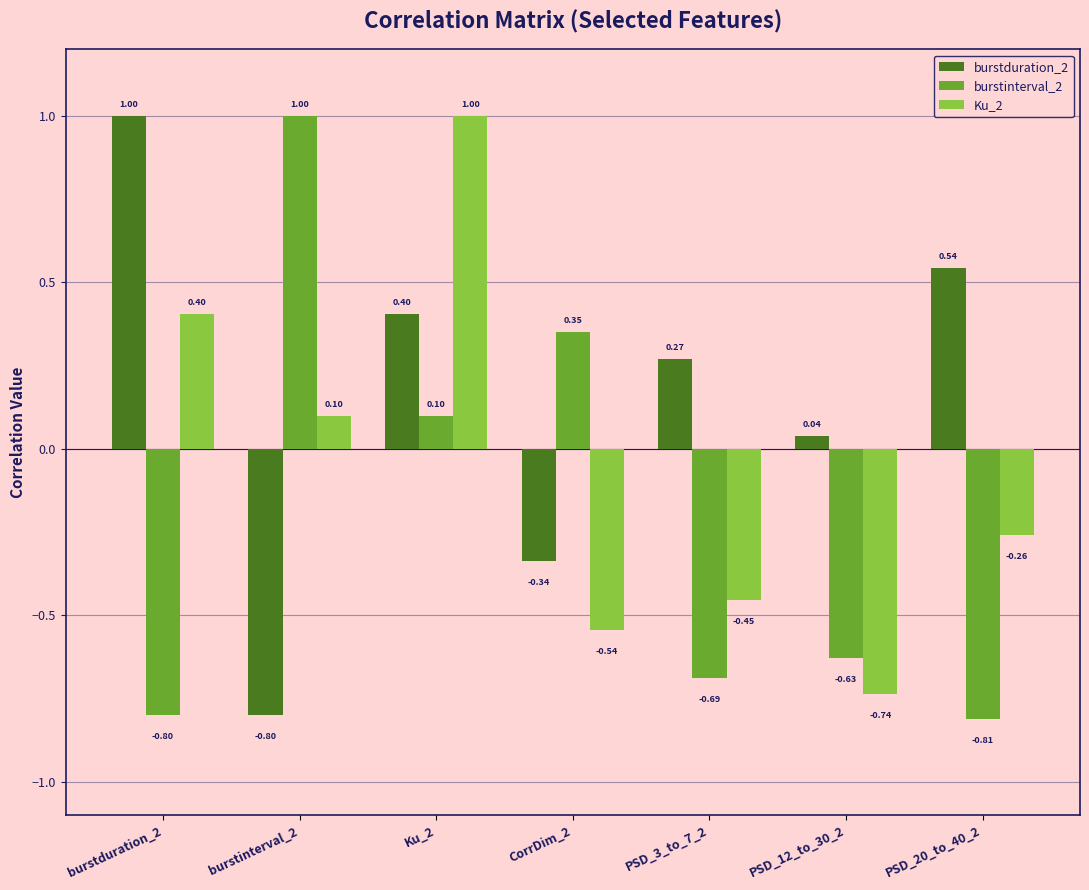

Rank the series at PSD_12_to_30_2 from lowest to highest value.

Ku_2, burstinterval_2, burstduration_2